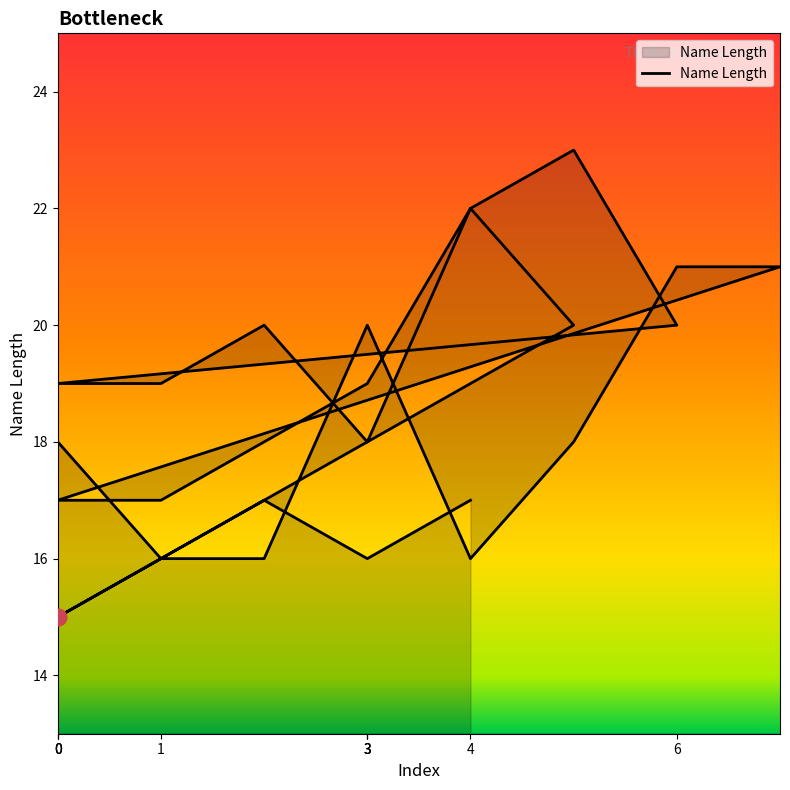

What is the difference between the values at 3 and 0?

2